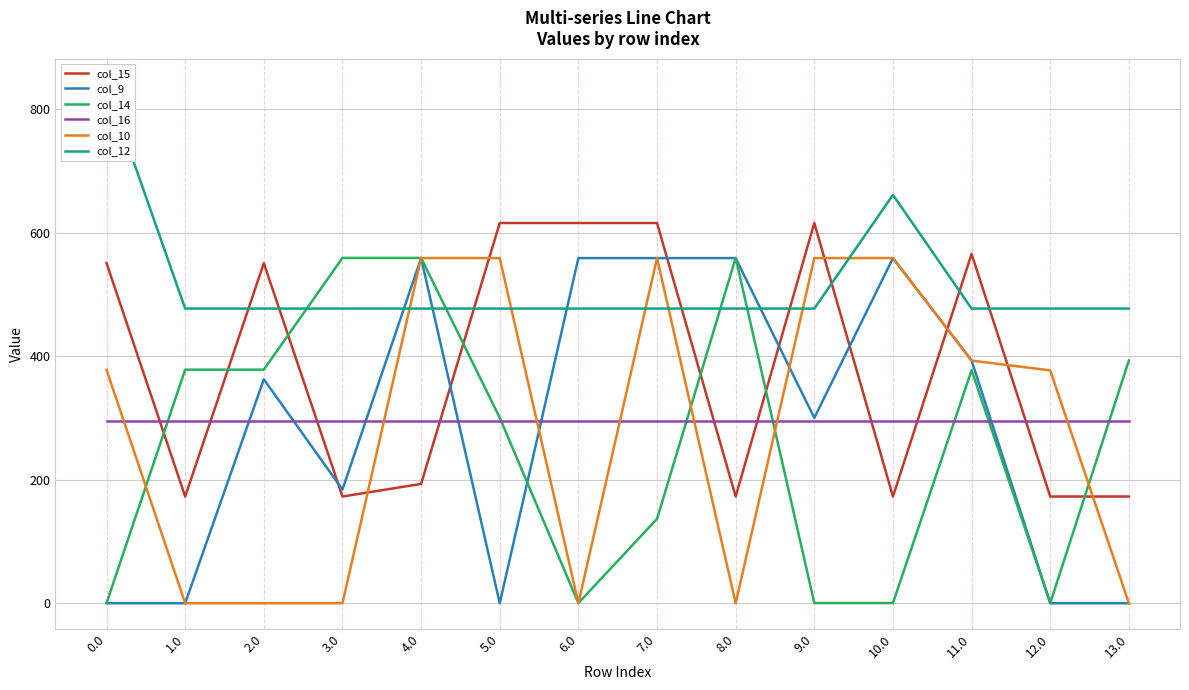

In col_14, how many points are higher than both neighbors (excluding endpoints)?

2